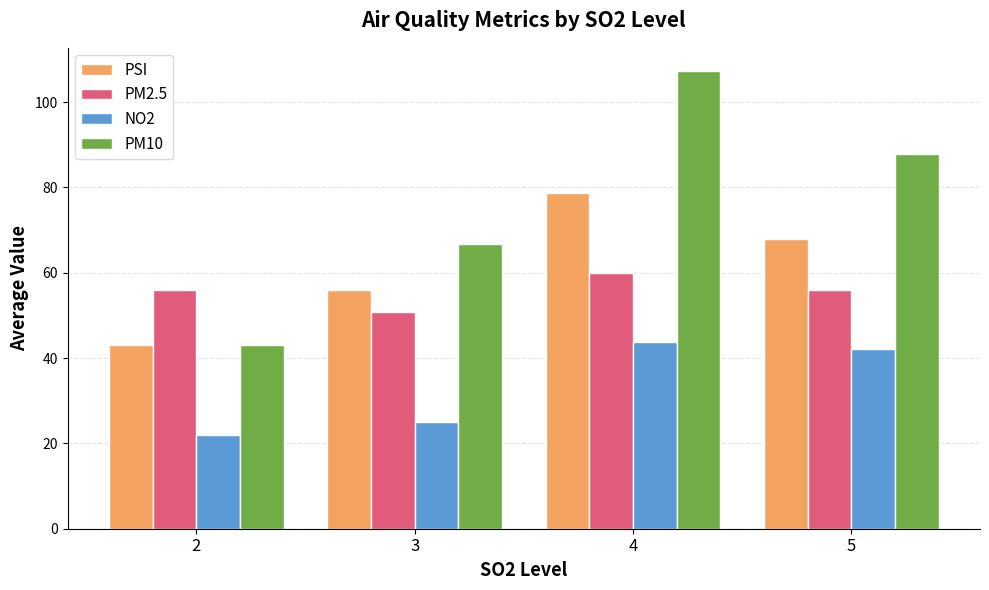

What is the sum of all PM2.5 values?

222.8